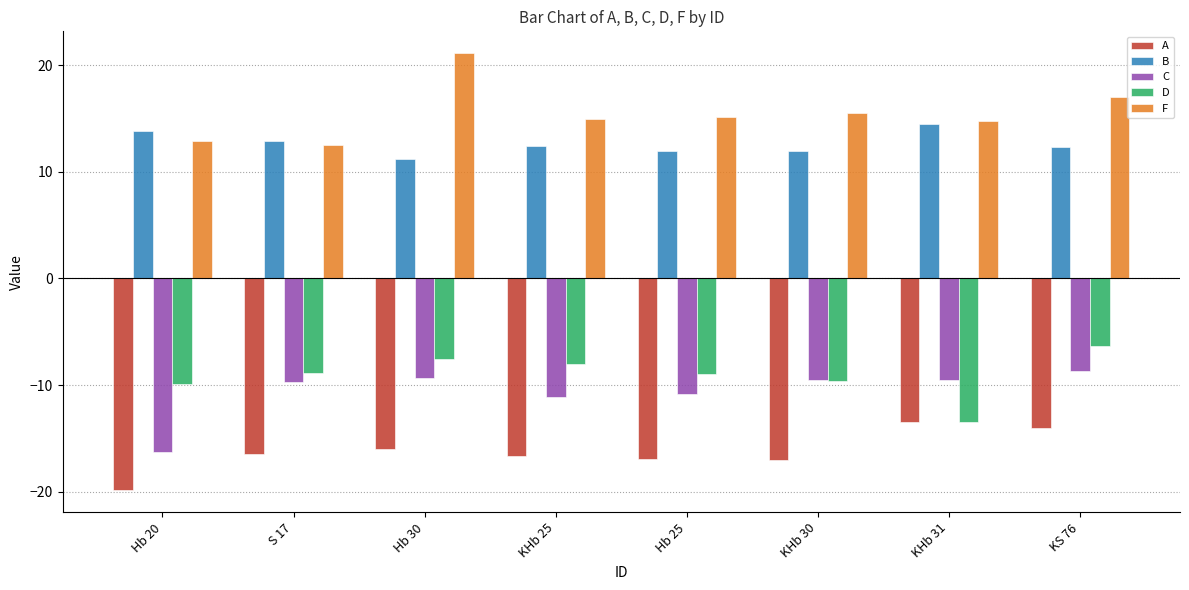

Rank the series by their maximum value, from highest to lowest.

F, B, D, C, A